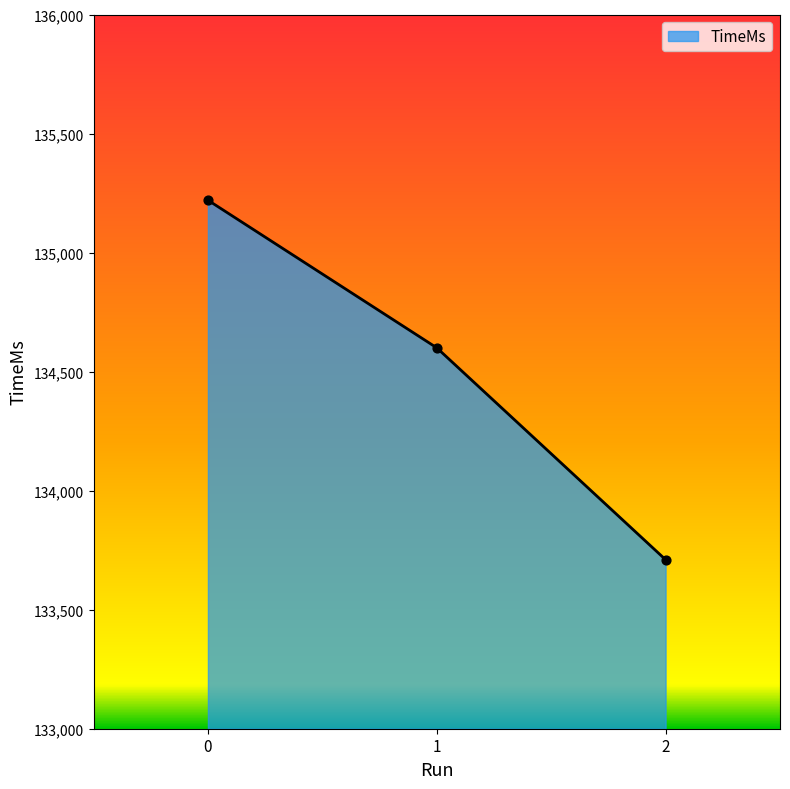

Approximately how many times larger is the value at 2 compared to 0?

1.0